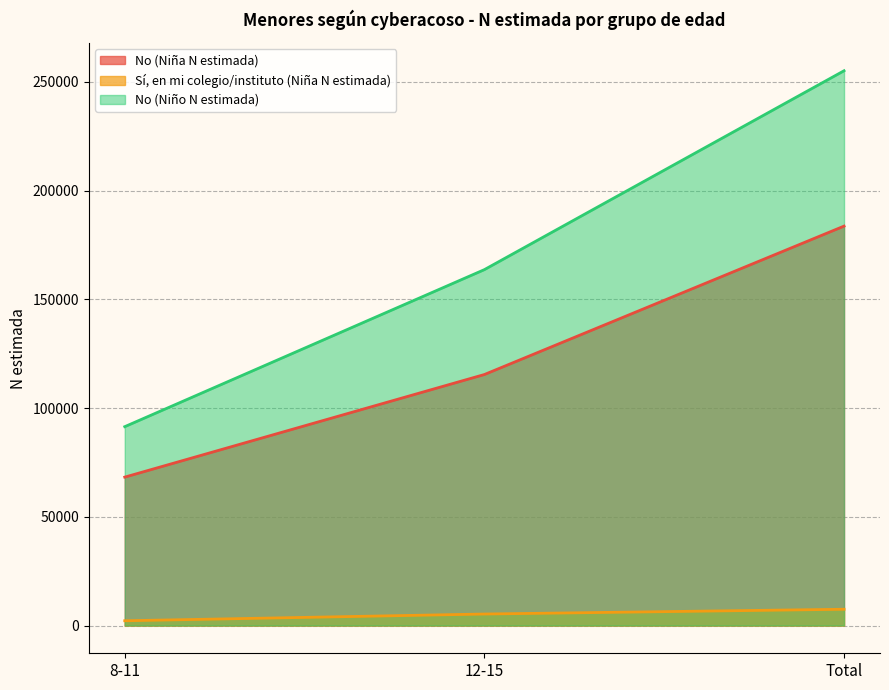

Is the value of Sí, en mi colegio/instituto (Niña N estimada) at Total greater than the value of No (Niño N estimada) at 12-15?

No